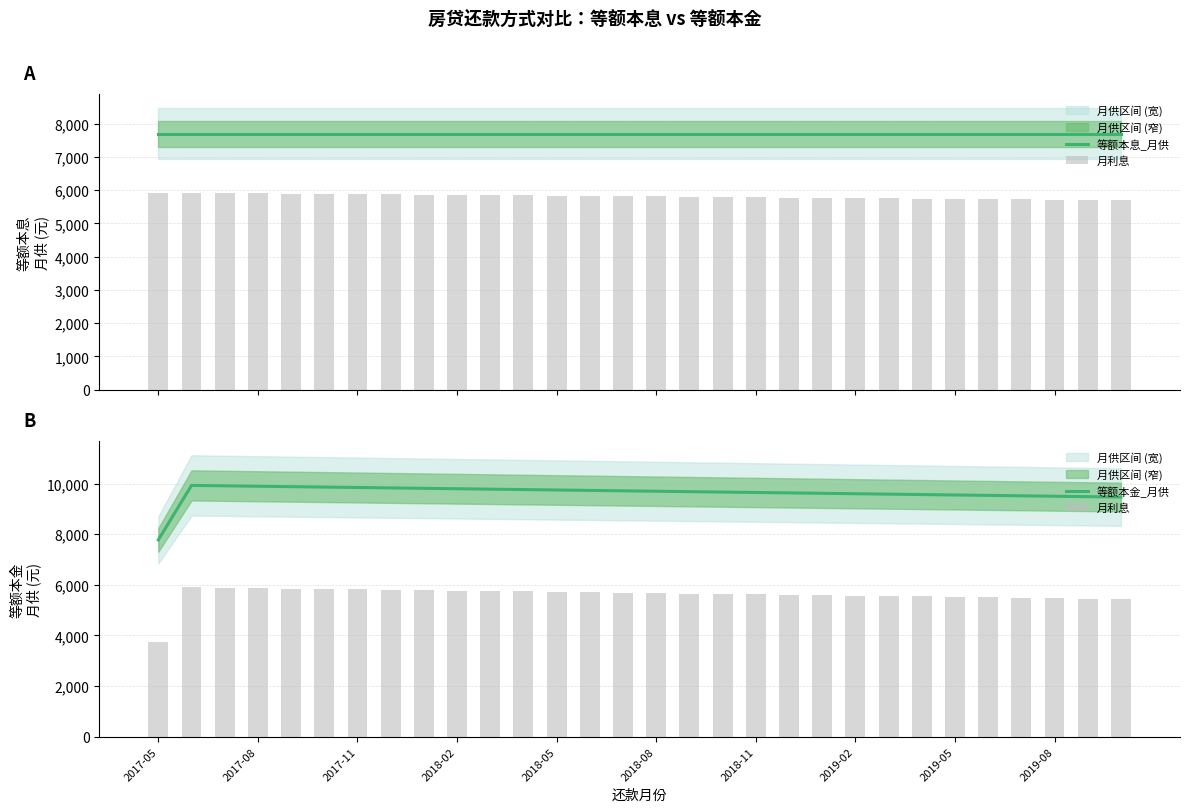

Where is 等额本金_月供 nearest to the value 8854?

29